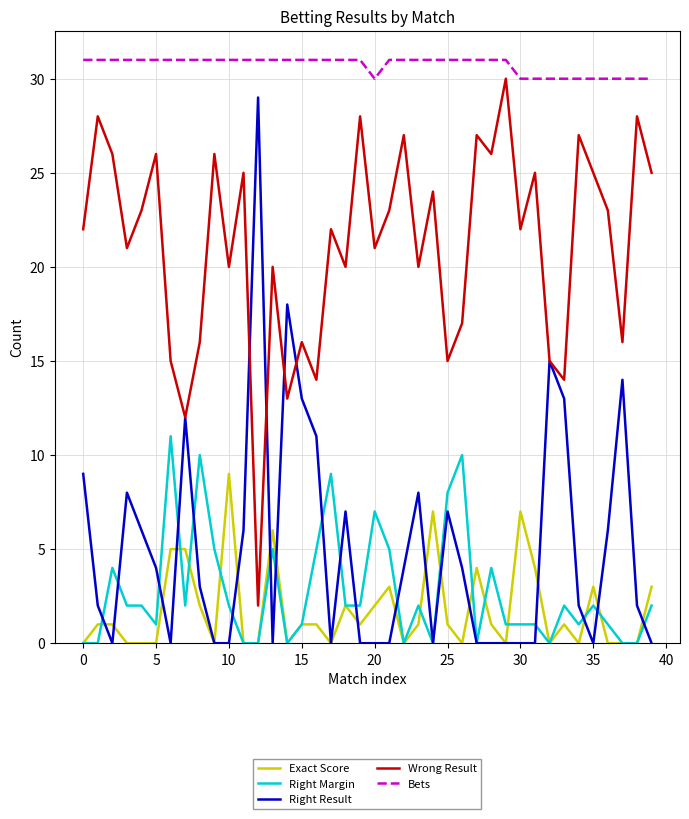

What is the greatest value displayed?

31